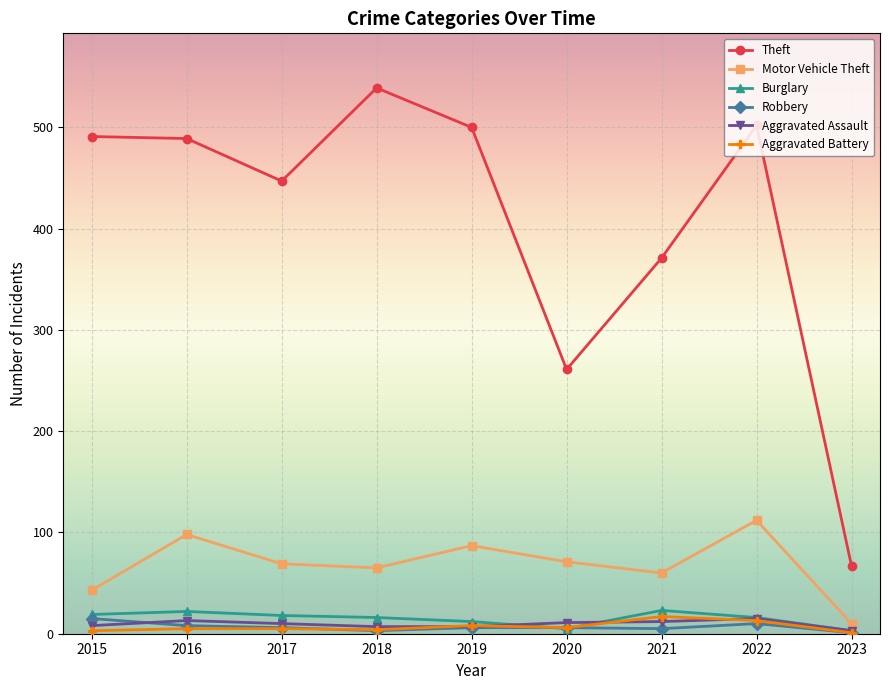

Which series has the widest spread of values?

Theft